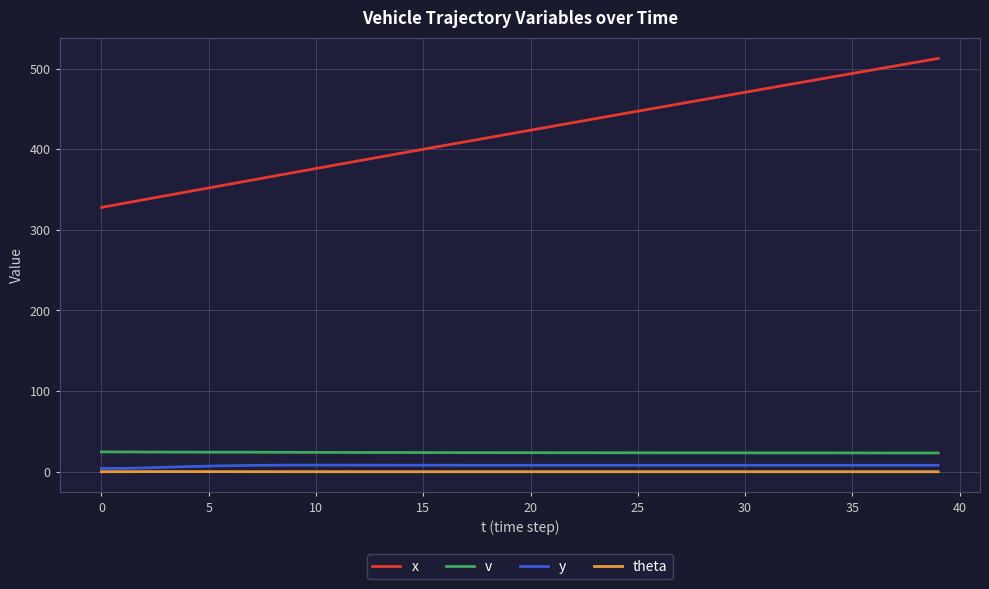

True or false: v and y cross at least once.

False